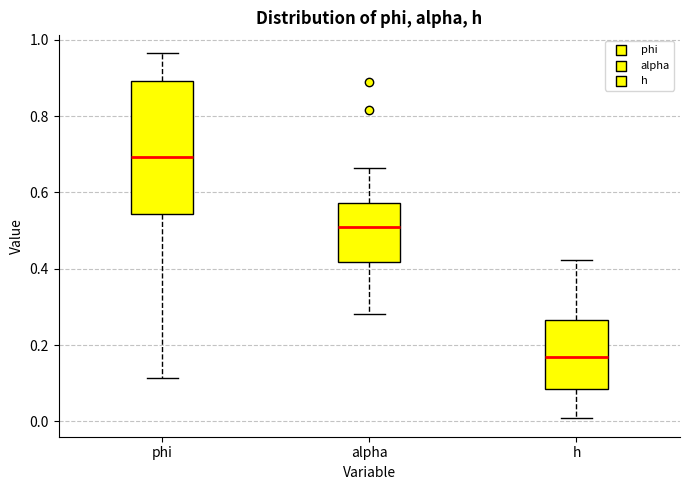

Where is the upper edge of the box for h on the y-axis? The values are not printed on the chart, so give them approximately, as read against the axis.

0.26